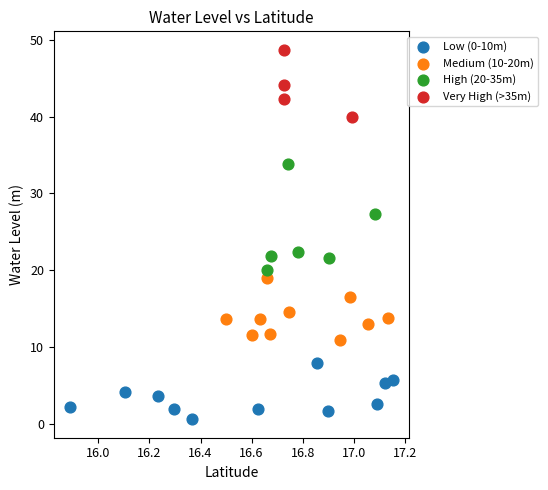

Which series contains the lowest Y value?

Low (0-10m)